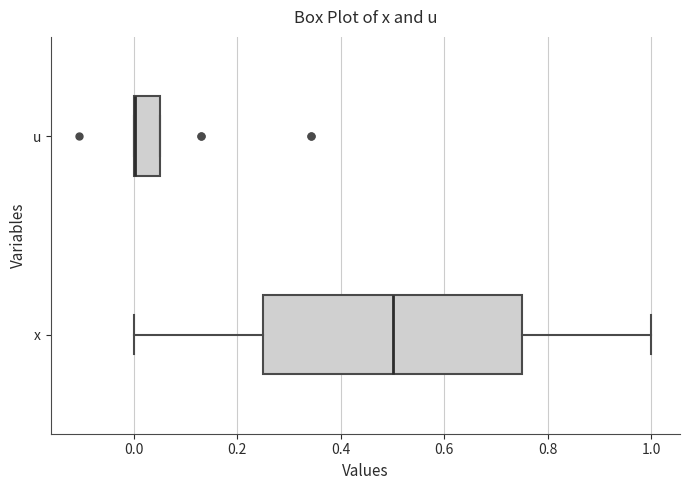

Reading bottom to top, transcribe this box plot: for each box, give where its median line is, the range the box spans, and where its two whiskers end, as read against the x-axis. The values are not printed on the chart, so give them approximately, as read against the axis.

x: median 0.50, box 0.26 to 0.76, whiskers 0.00 to 1.00
u: median 0.00 (drawn on the box's left edge), box 0.00 to 0.04, whiskers 0.00 to 0.04